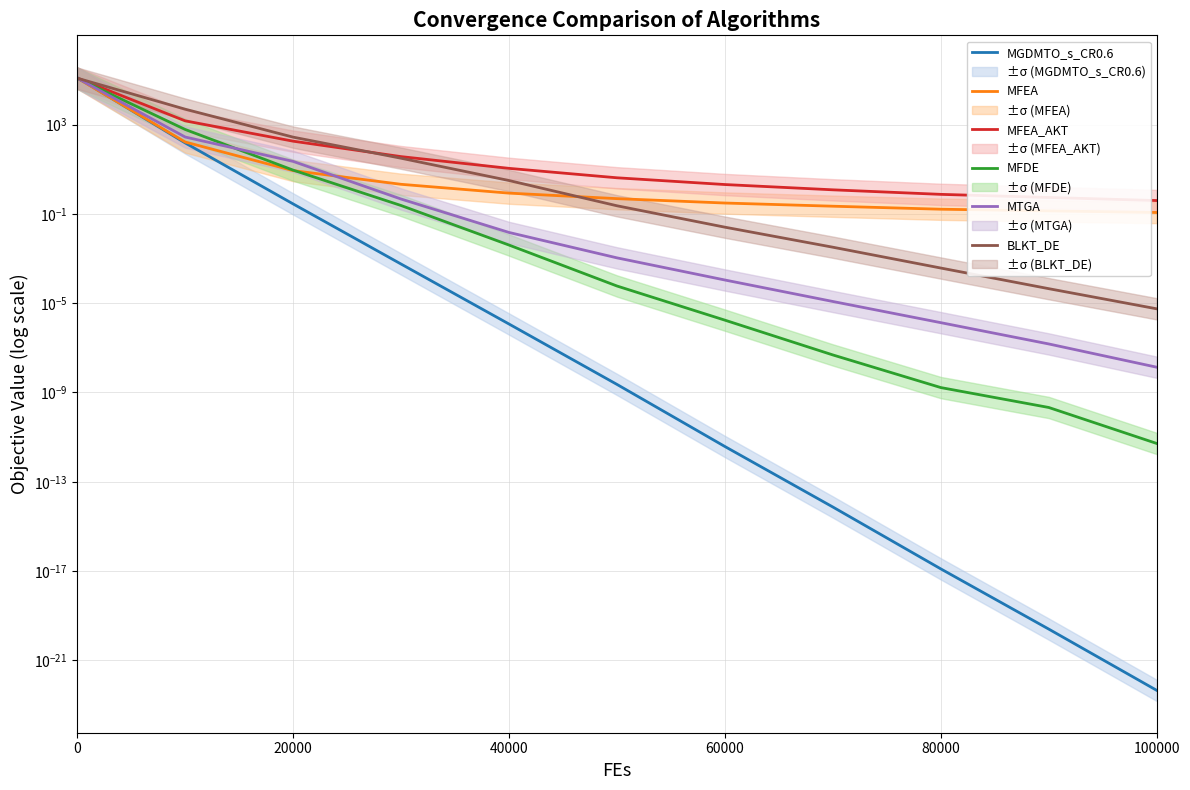

The value of MFEA_AKT at 20000 is 179.8. True or false?

True